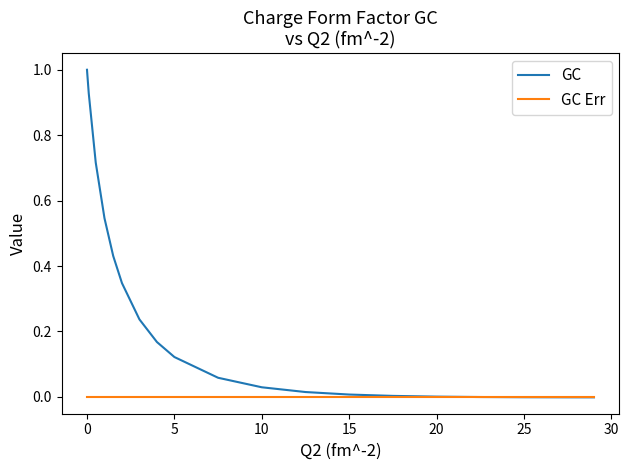

Which series has the largest total across all categories?

GC